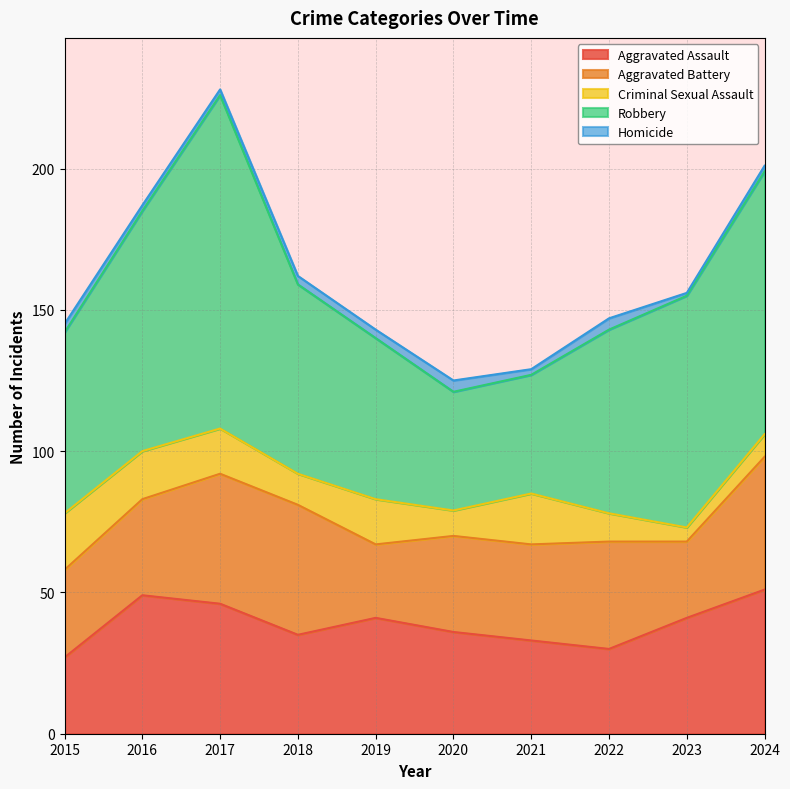

True or false: Homicide and Robbery intersect in this chart.

False